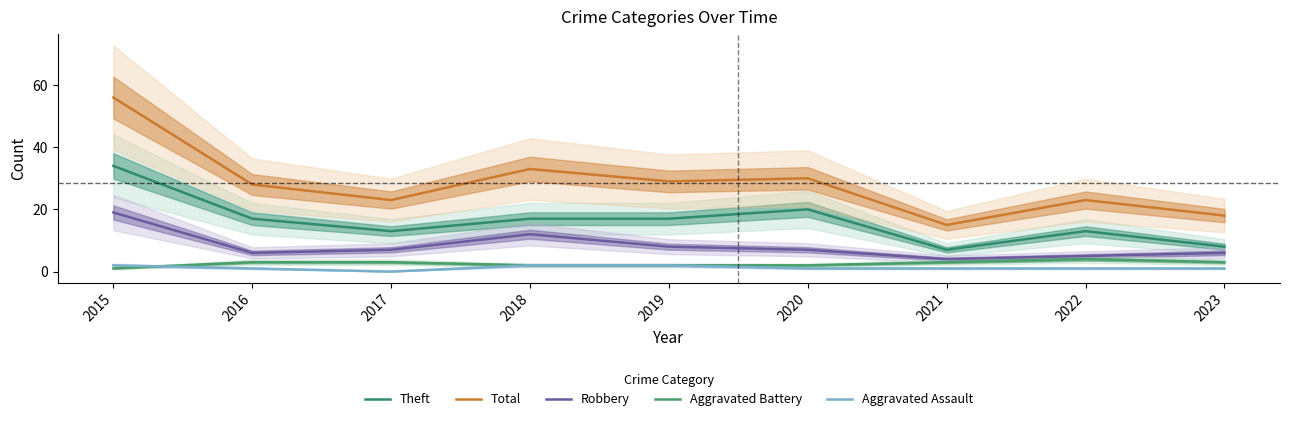

Read the Aggravated Assault value at 2023.

1